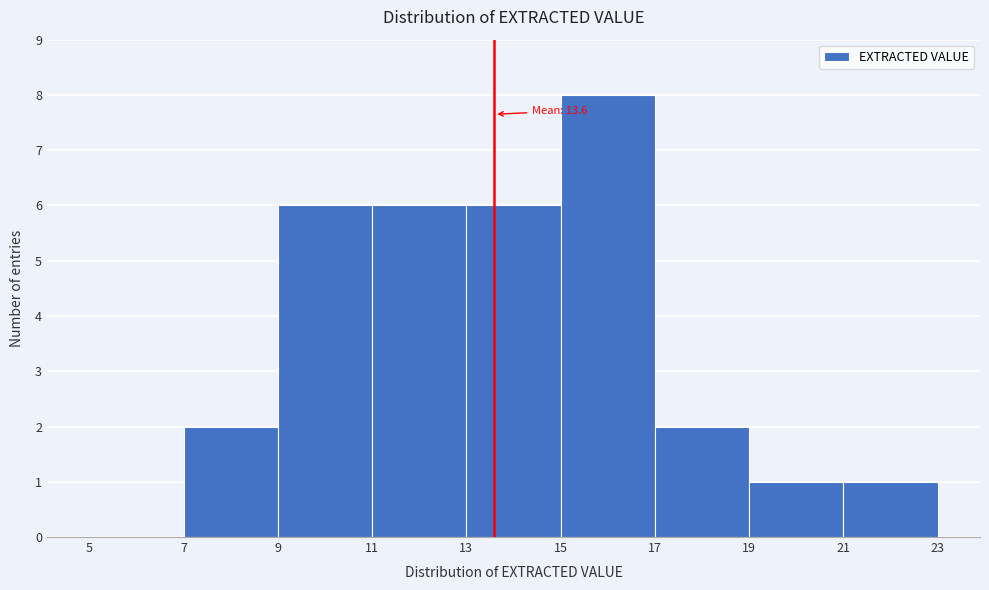

Over which range of the x-axis is the bar tallest?

15 to 17